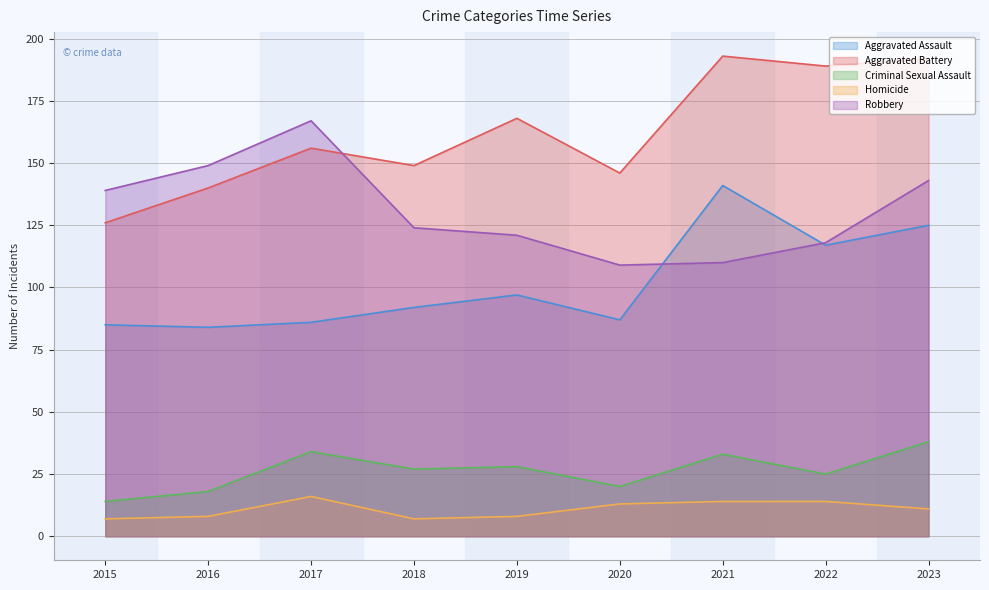

Where is Aggravated Battery nearest to the value 159?

2017